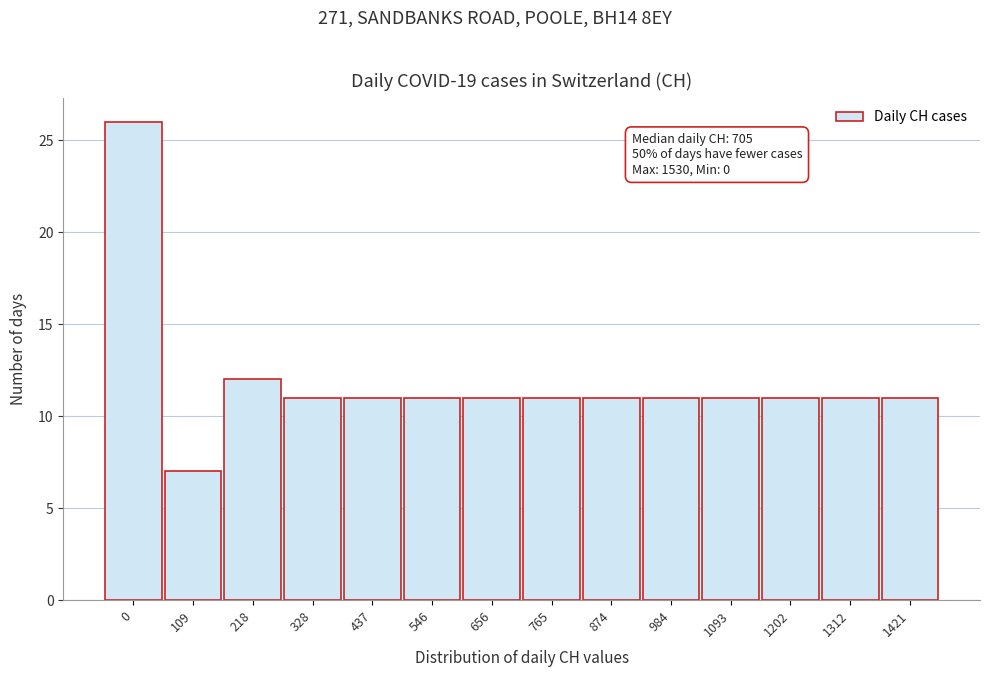

Reading left to right, what are all the values shown in this chart?

0=26	109=7	218=12	328=11	437=11	546=11	656=11	765=11	874=11	984=11	1093=11	1202=11	1312=11	1421=11